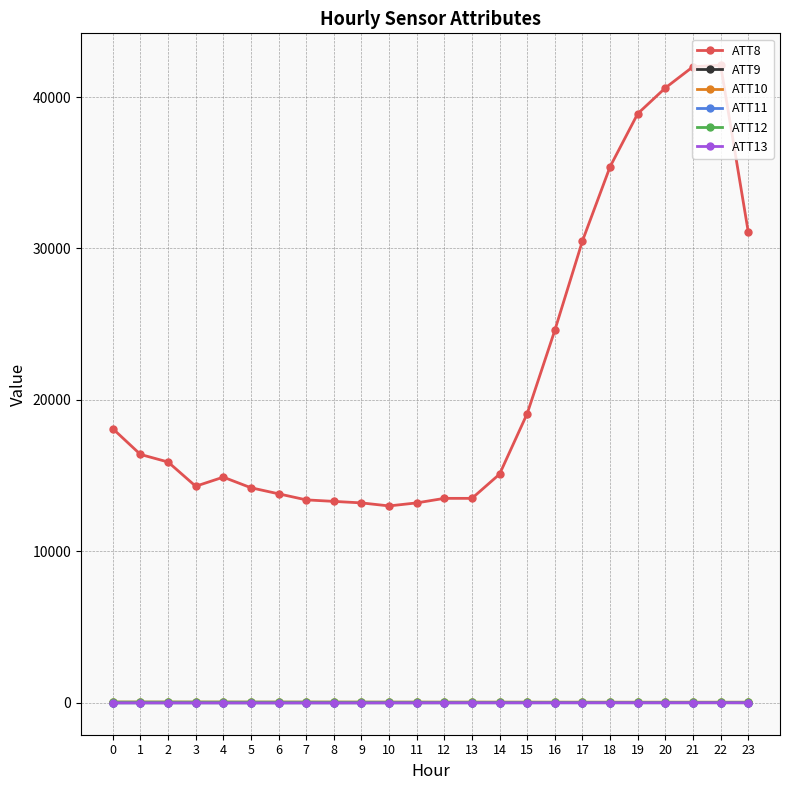

True or false: ATT8 and ATT10 cross at least once.

False